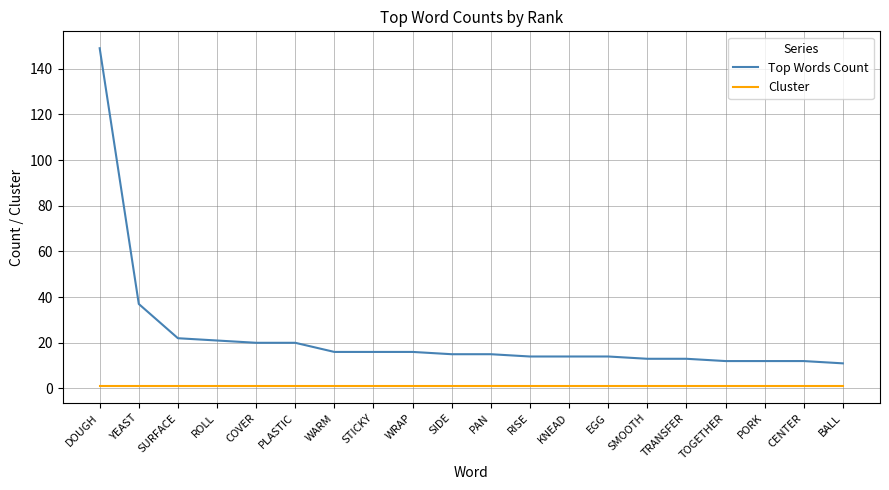

At PLASTIC, list the series in order from smallest to largest.

Cluster, Top Words Count